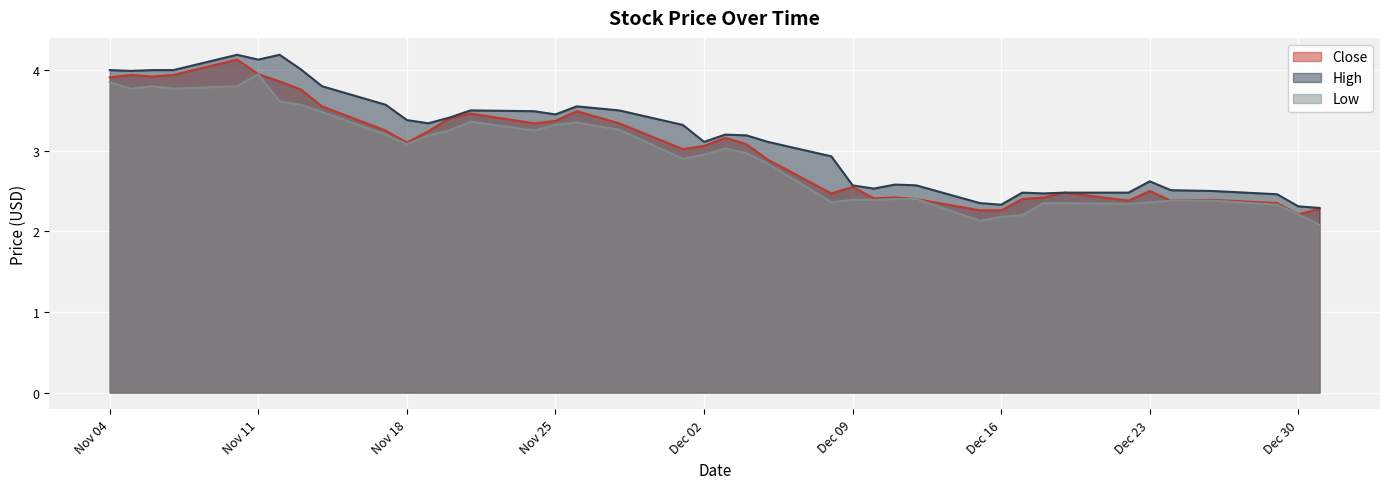

Which series has the largest total across all categories?

High